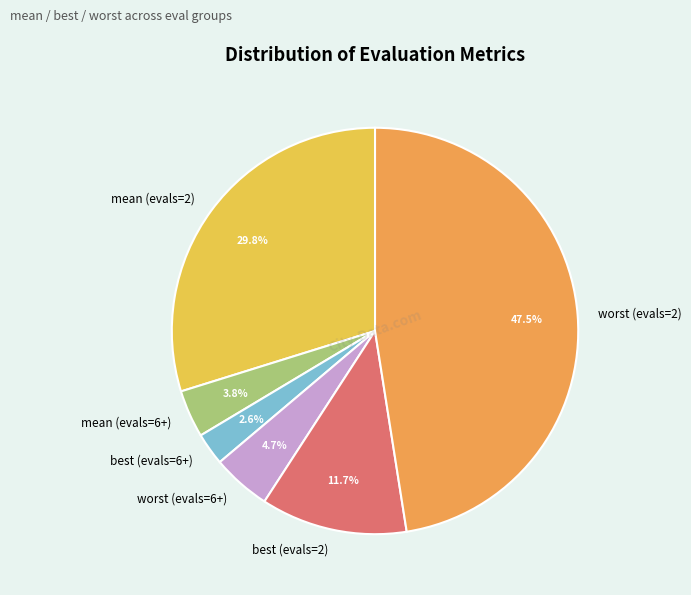

Between best (evals=2) and worst (evals=6+), which is larger?

best (evals=2)